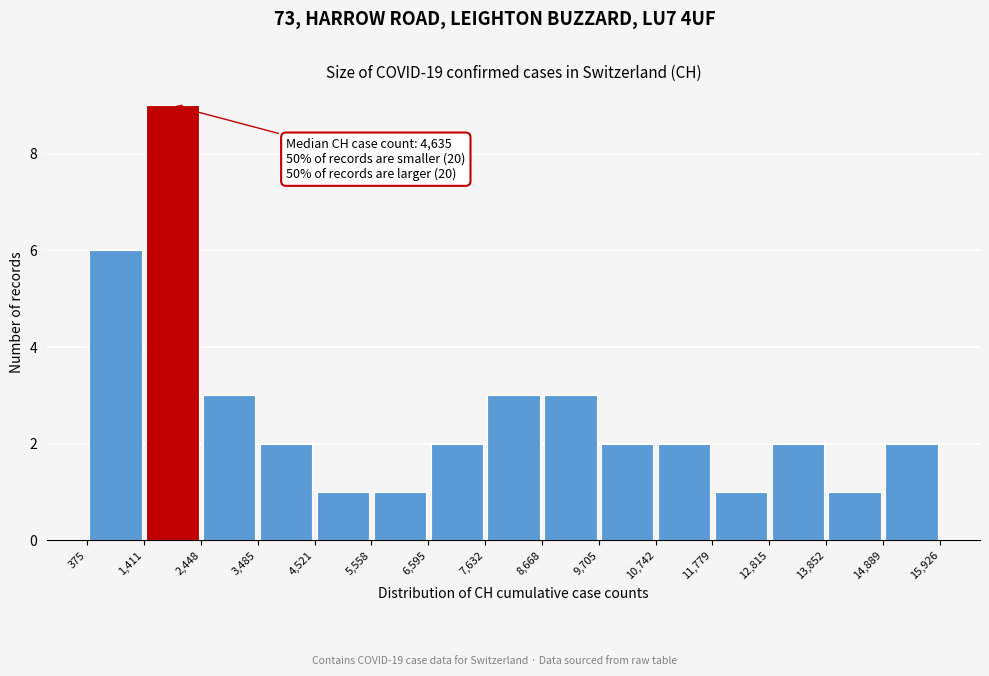

Which range on the x-axis has the tallest bar?

1,411 to 2,448